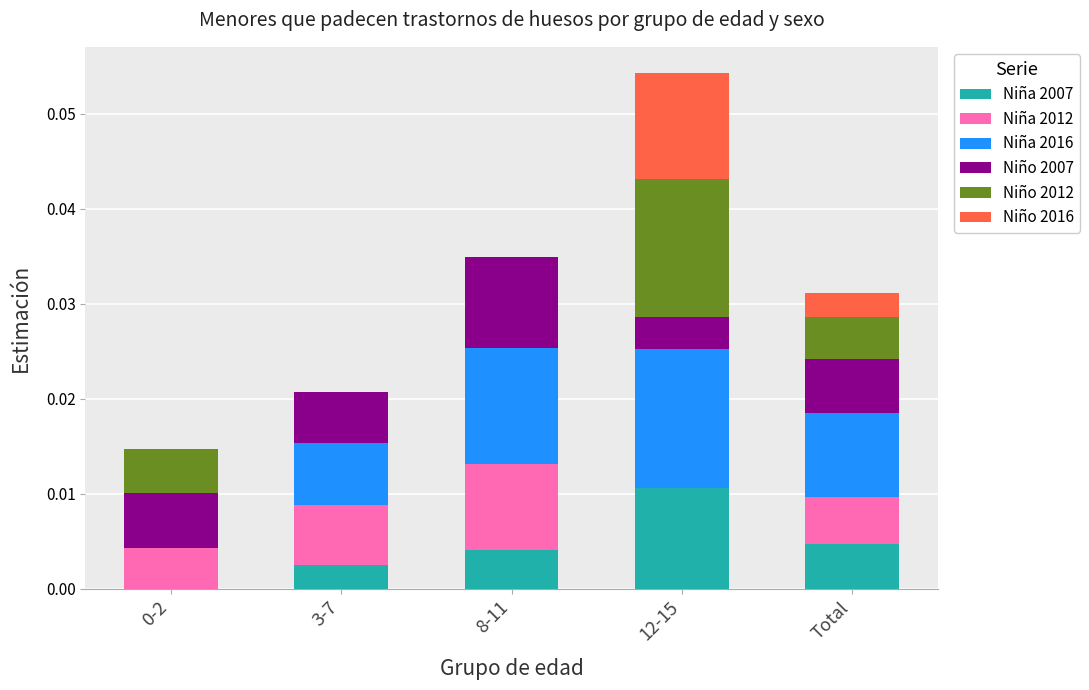

Is it true that Niña 2007 equals 0.0 at 3-7?

True